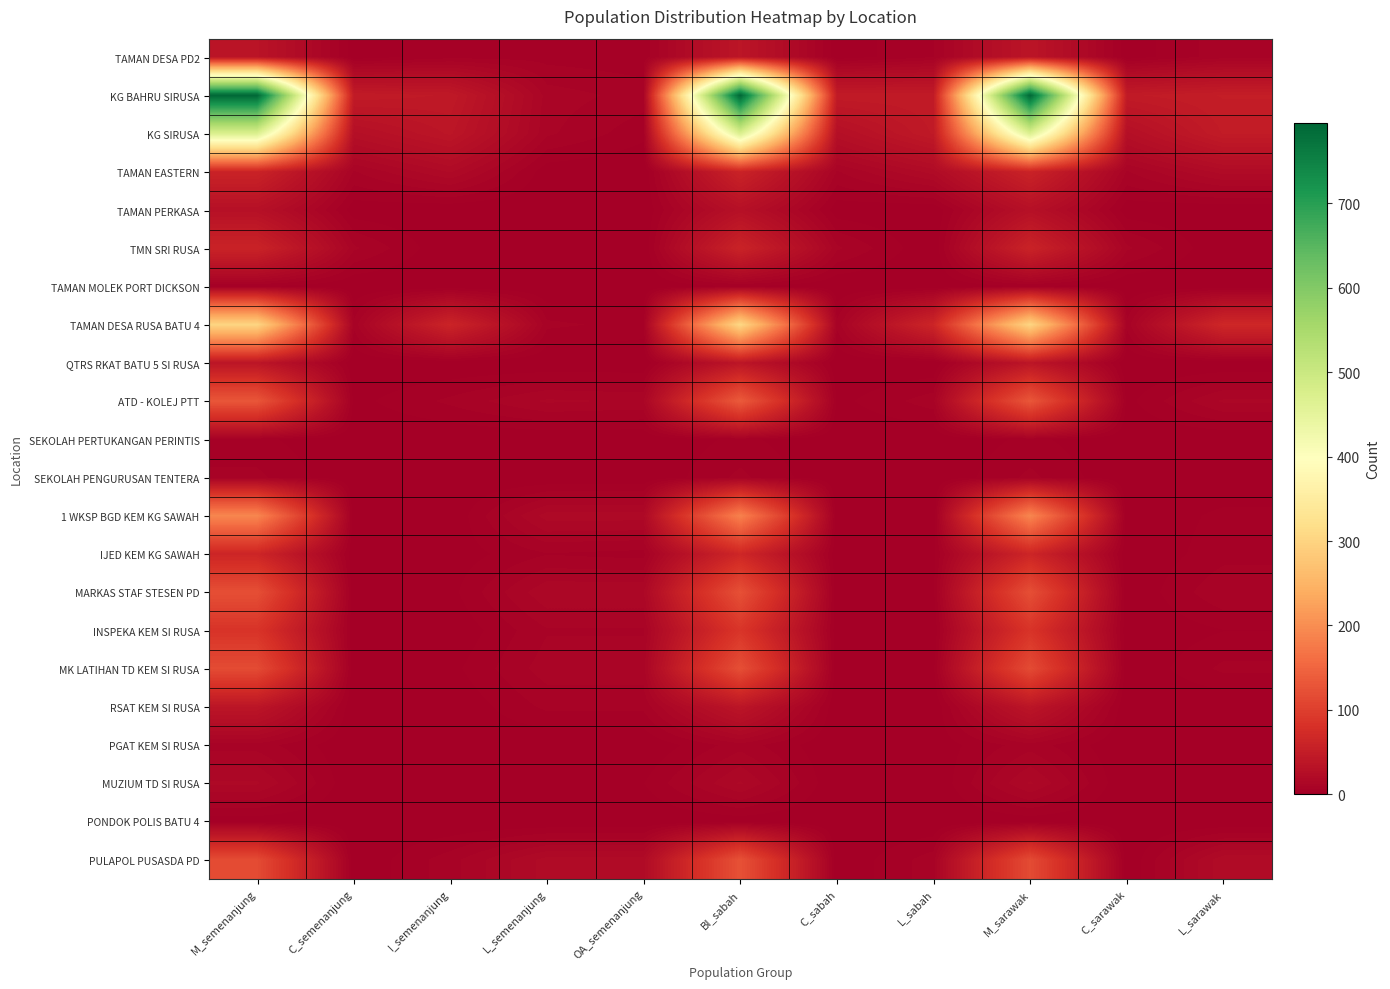

Reading left to right, extract all data points from this chart.

TAMAN DESA PD2: M_semenanjung=35	C_semenanjung=1	I_semenanjung=5	L_semenanjung=5	OA_semenanjung=4	BI_sabah=38	C_sabah=1	L_sabah=6	M_sarawak=37	C_sarawak=1	L_sarawak=8
KG BAHRU SIRUSA: M_semenanjung=794	C_semenanjung=46	I_semenanjung=43	L_semenanjung=11	OA_semenanjung=8	BI_sabah=795	C_sabah=46	L_sabah=46	M_sarawak=794	C_sarawak=46	L_sarawak=50
KG SIRUSA: M_semenanjung=471	C_semenanjung=27	I_semenanjung=38	L_semenanjung=10	OA_semenanjung=4	BI_sabah=472	C_sabah=27	L_sabah=44	M_sarawak=471	C_sarawak=27	L_sarawak=47
TAMAN EASTERN: M_semenanjung=59	C_semenanjung=9	I_semenanjung=19	L_semenanjung=1	OA_semenanjung=0	BI_sabah=59	C_sabah=9	L_sabah=20	M_sarawak=59	C_sarawak=9	L_sarawak=20
TAMAN PERKASA: M_semenanjung=29	C_semenanjung=1	I_semenanjung=0	L_semenanjung=0	OA_semenanjung=0	BI_sabah=29	C_sabah=1	L_sabah=0	M_sarawak=29	C_sarawak=1	L_sarawak=0
TMN SRI RUSA: M_semenanjung=59	C_semenanjung=10	I_semenanjung=0	L_semenanjung=0	OA_semenanjung=0	BI_sabah=59	C_sabah=10	L_sabah=0	M_sarawak=59	C_sarawak=10	L_sarawak=0
TAMAN MOLEK PORT DICKSON: M_semenanjung=3	C_semenanjung=0	I_semenanjung=0	L_semenanjung=0	OA_semenanjung=0	BI_sabah=3	C_sabah=0	L_sabah=0	M_sarawak=3	C_sarawak=0	L_sarawak=0
TAMAN DESA RUSA BATU 4: M_semenanjung=302	C_semenanjung=7	I_semenanjung=61	L_semenanjung=7	OA_semenanjung=5	BI_sabah=306	C_sabah=7	L_sabah=63	M_sarawak=302	C_sarawak=7	L_sarawak=66
QTRS RKAT BATU 5 SI RUSA: M_semenanjung=37	C_semenanjung=0	I_semenanjung=0	L_semenanjung=0	OA_semenanjung=0	BI_sabah=37	C_sabah=0	L_sabah=0	M_sarawak=37	C_sarawak=0	L_sarawak=0
ATD - KOLEJ PTT: M_semenanjung=130	C_semenanjung=2	I_semenanjung=7	L_semenanjung=13	OA_semenanjung=12	BI_sabah=136	C_sabah=2	L_sabah=8	M_sarawak=131	C_sarawak=2	L_sarawak=13
SEKOLAH PERTUKANGAN PERINTIS: M_semenanjung=4	C_semenanjung=0	I_semenanjung=0	L_semenanjung=0	OA_semenanjung=0	BI_sabah=4	C_sabah=0	L_sabah=0	M_sarawak=4	C_sarawak=0	L_sarawak=0
SEKOLAH PENGURUSAN TENTERA: M_semenanjung=7	C_semenanjung=0	I_semenanjung=0	L_semenanjung=0	OA_semenanjung=0	BI_sabah=7	C_sabah=0	L_sabah=0	M_sarawak=7	C_sarawak=0	L_sarawak=0
1 WKSP BGD KEM KG SAWAH: M_semenanjung=191	C_semenanjung=0	I_semenanjung=0	L_semenanjung=17	OA_semenanjung=17	BI_sabah=185	C_sabah=0	L_sabah=0	M_sarawak=191	C_sarawak=0	L_sarawak=4
IJED KEM KG SAWAH: M_semenanjung=63	C_semenanjung=0	I_semenanjung=1	L_semenanjung=6	OA_semenanjung=5	BI_sabah=65	C_sabah=0	L_sabah=2	M_sarawak=63	C_sarawak=0	L_sarawak=5
MARKAS STAF STESEN PD: M_semenanjung=121	C_semenanjung=0	I_semenanjung=2	L_semenanjung=15	OA_semenanjung=15	BI_sabah=123	C_sabah=0	L_sabah=2	M_sarawak=121	C_sarawak=0	L_sarawak=9
INSPEKA KEM SI RUSA: M_semenanjung=85	C_semenanjung=0	I_semenanjung=0	L_semenanjung=9	OA_semenanjung=9	BI_sabah=87	C_sabah=0	L_sabah=0	M_sarawak=85	C_sarawak=0	L_sarawak=3
MK LATIHAN TD KEM SI RUSA: M_semenanjung=116	C_semenanjung=0	I_semenanjung=2	L_semenanjung=11	OA_semenanjung=11	BI_sabah=121	C_sabah=0	L_sabah=2	M_sarawak=116	C_sarawak=0	L_sarawak=7
RSAT KEM SI RUSA: M_semenanjung=37	C_semenanjung=0	I_semenanjung=0	L_semenanjung=7	OA_semenanjung=7	BI_sabah=37	C_sabah=0	L_sabah=0	M_sarawak=37	C_sarawak=0	L_sarawak=0
PGAT KEM SI RUSA: M_semenanjung=8	C_semenanjung=0	I_semenanjung=1	L_semenanjung=0	OA_semenanjung=0	BI_sabah=8	C_sabah=0	L_sabah=1	M_sarawak=8	C_sarawak=0	L_sarawak=1
MUZIUM TD SI RUSA: M_semenanjung=16	C_semenanjung=0	I_semenanjung=0	L_semenanjung=3	OA_semenanjung=3	BI_sabah=16	C_sabah=0	L_sabah=0	M_sarawak=16	C_sarawak=0	L_sarawak=2
PONDOK POLIS BATU 4: M_semenanjung=1	C_semenanjung=0	I_semenanjung=0	L_semenanjung=0	OA_semenanjung=0	BI_sabah=1	C_sabah=0	L_sabah=0	M_sarawak=1	C_sarawak=0	L_sarawak=0
PULAPOL PUSASDA PD: M_semenanjung=116	C_semenanjung=0	I_semenanjung=8	L_semenanjung=20	OA_semenanjung=20	BI_sabah=124	C_sabah=0	L_sabah=8	M_sarawak=116	C_sarawak=0	L_sarawak=21